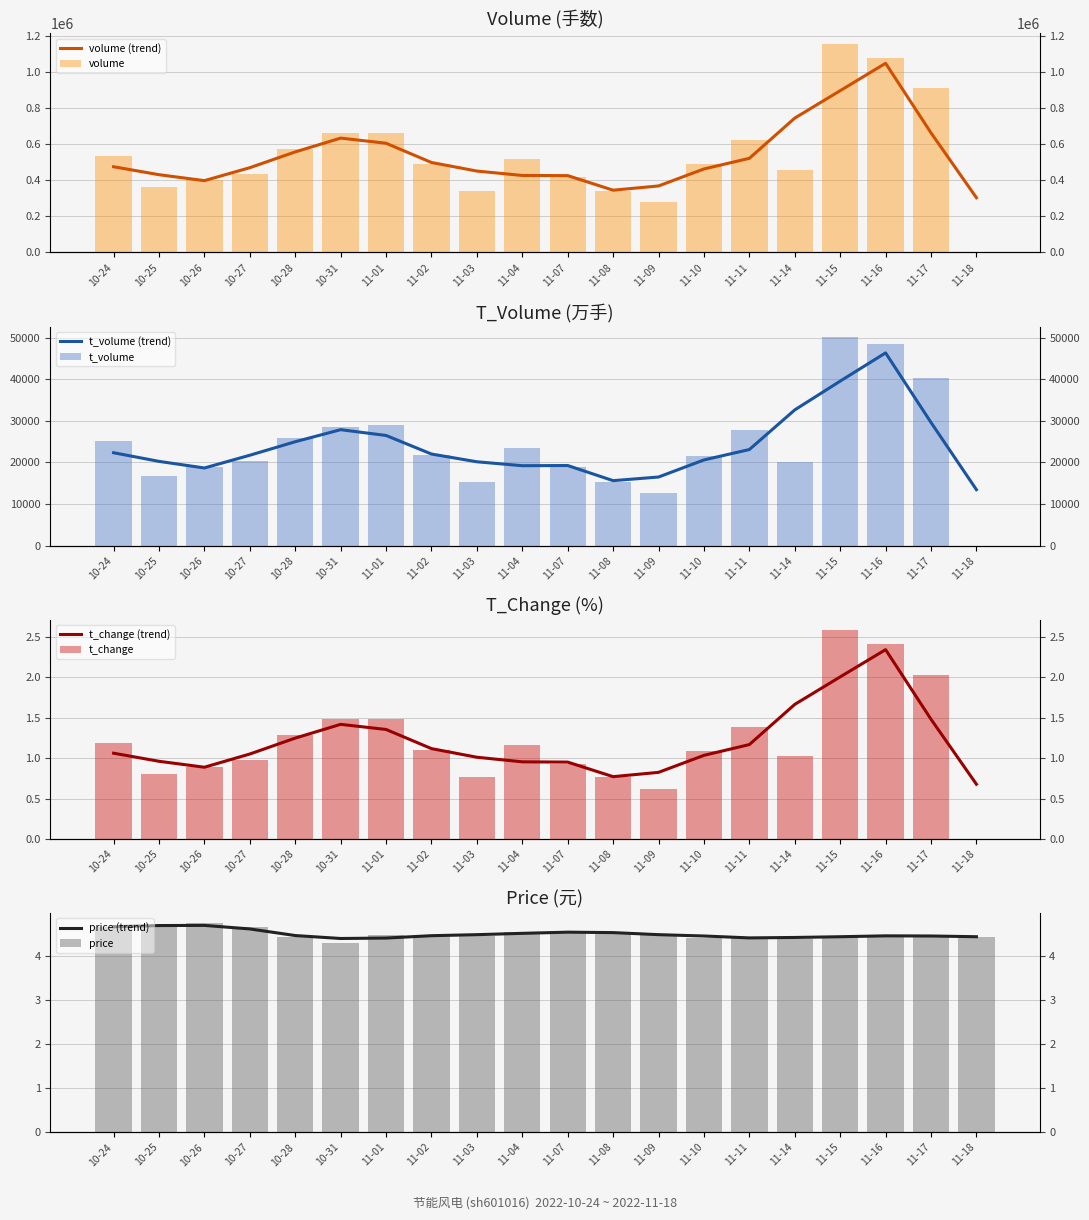

Does the chart contain any negative values?

No